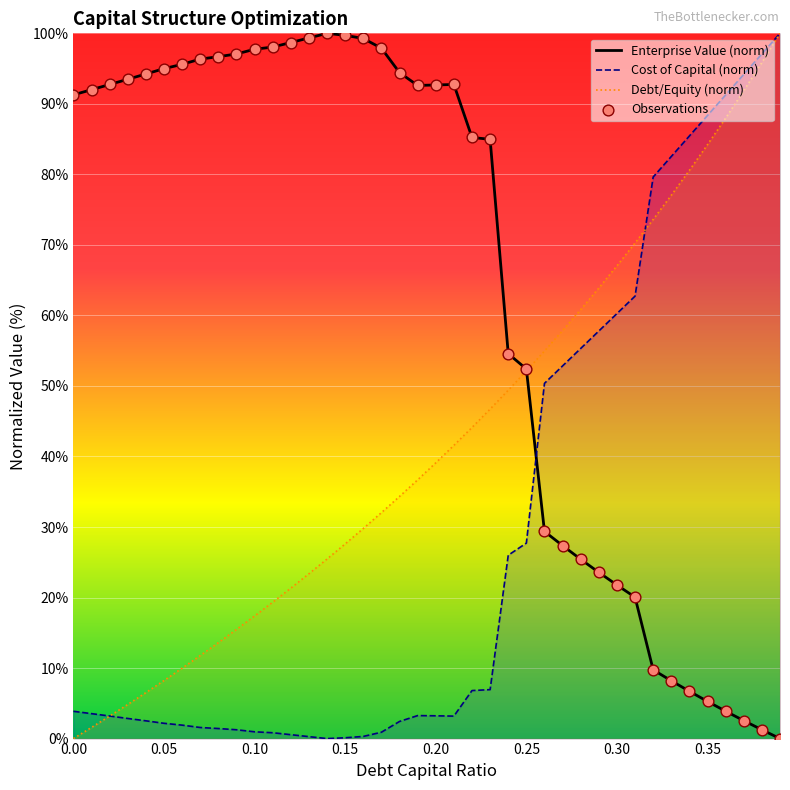

How many intersections are there between Enterprise Value (norm) and Cost of Capital (norm)?

1